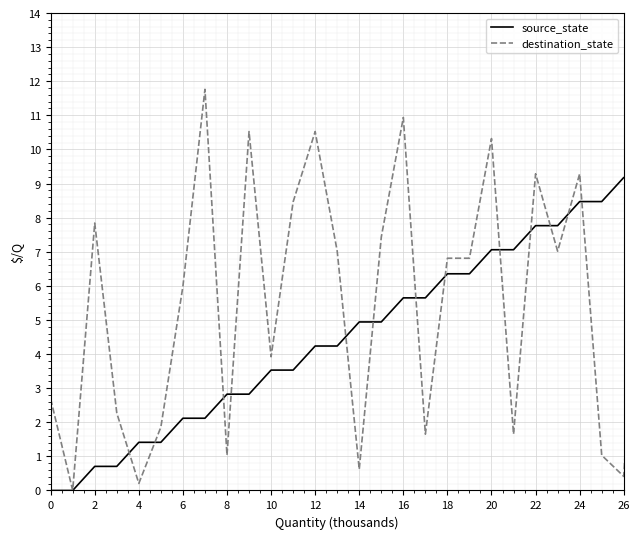

What is the greatest value displayed?

13.0